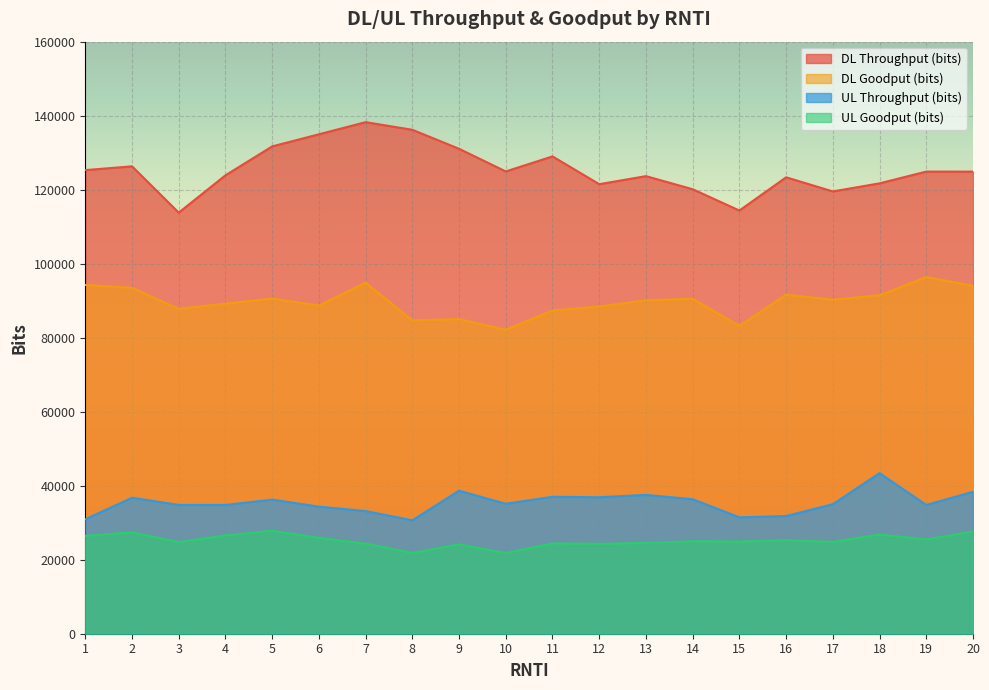

What value does the UL_throughput_bits series have at 6, to the nearest 100?

34300